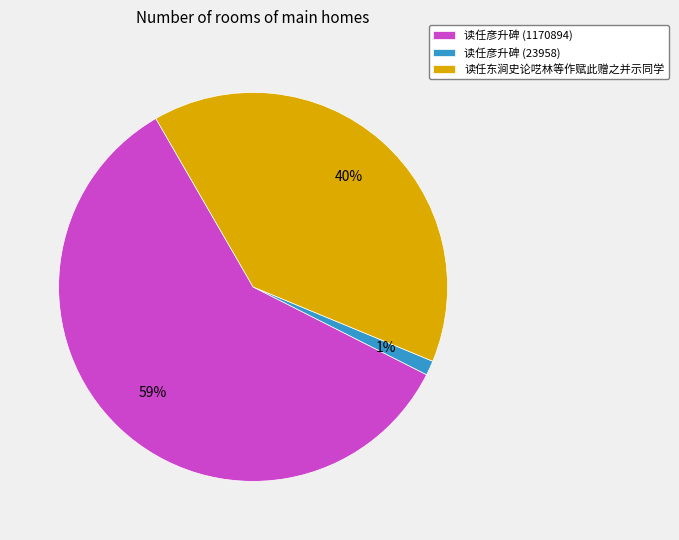

Which has a higher value, 读任彦升碑 (23958) or 读任东涧史论呓林等作赋此赠之并示同学?

读任东涧史论呓林等作赋此赠之并示同学